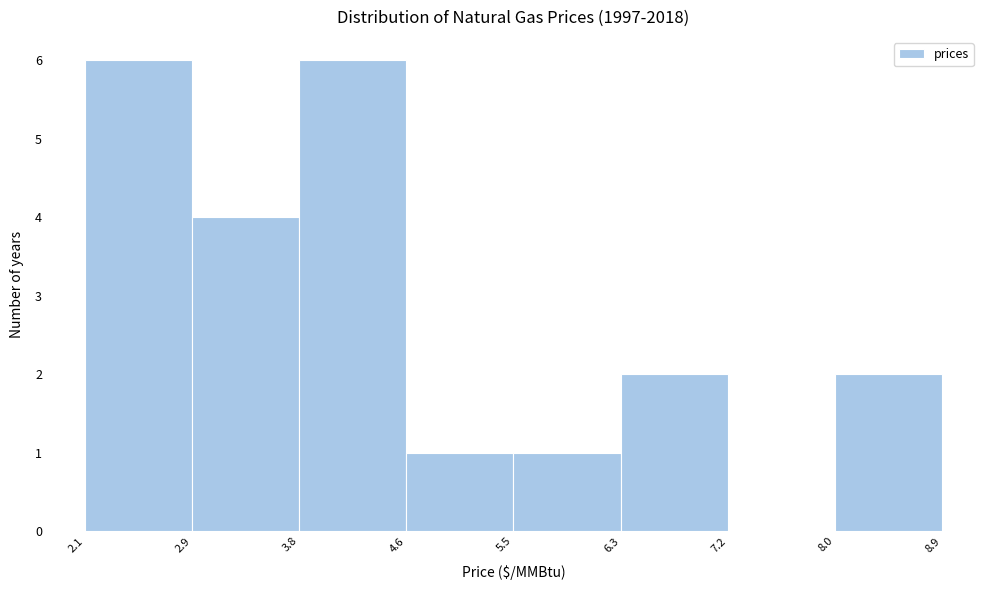

Reading left to right, transcribe this chart: for each bar, give the range it covers on the x-axis and its height. The values are not printed on the chart, so give them approximately, as read against the axis.

2.1 to 2.9: 6
2.9 to 3.8: 4
3.8 to 4.6: 6
4.6 to 5.5: 1
5.5 to 6.3: 1
6.3 to 7.2: 2
7.2 to 8.0: 0
8.0 to 8.9: 2